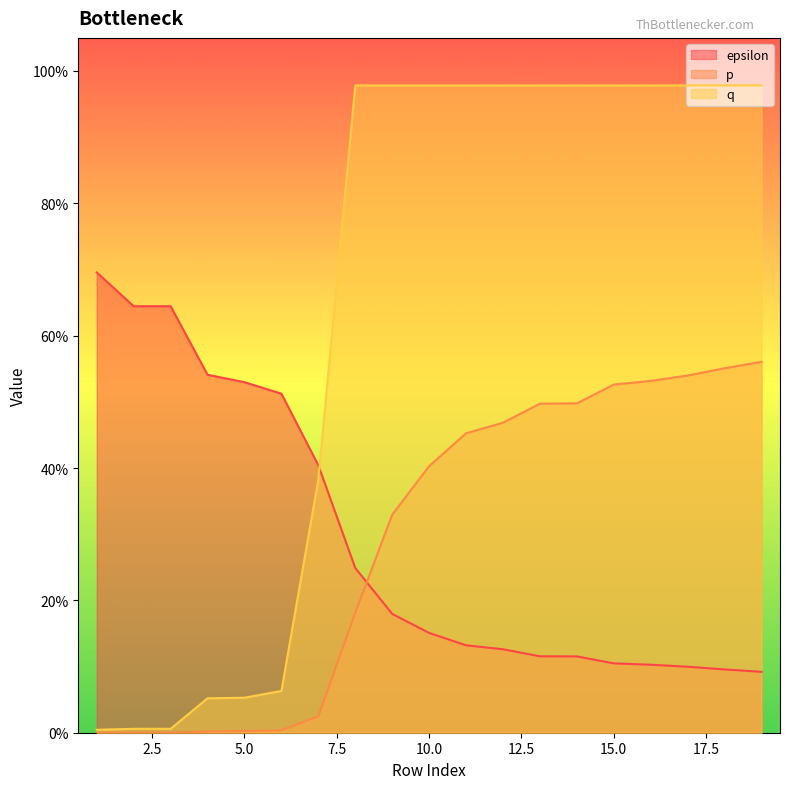

Which series has the largest total across all categories?

q